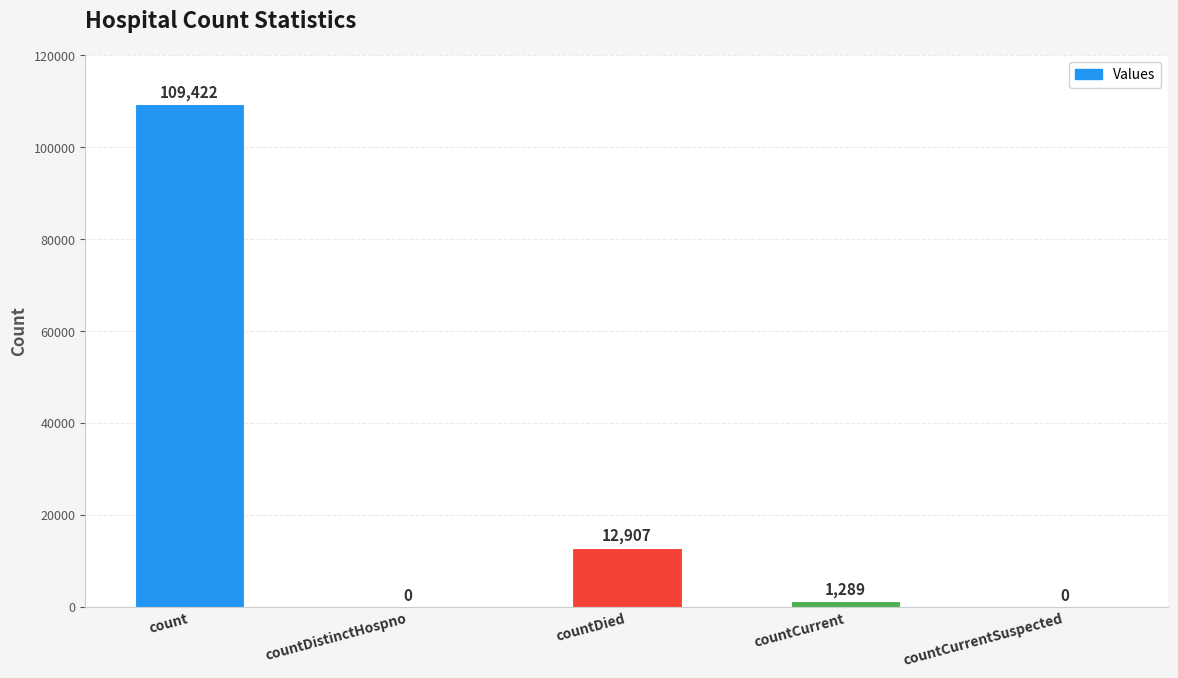

Where does the data first go above 1289?

count